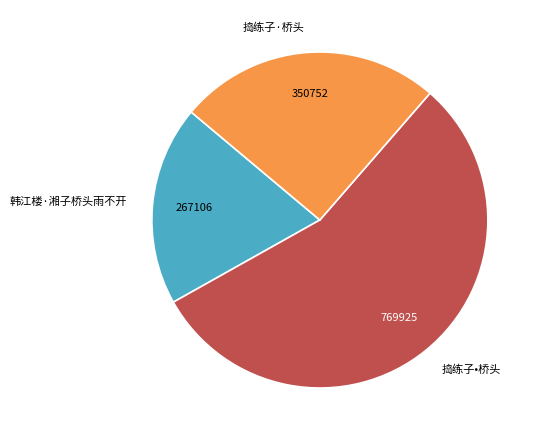

What is the majority slice?

捣练子•桥头